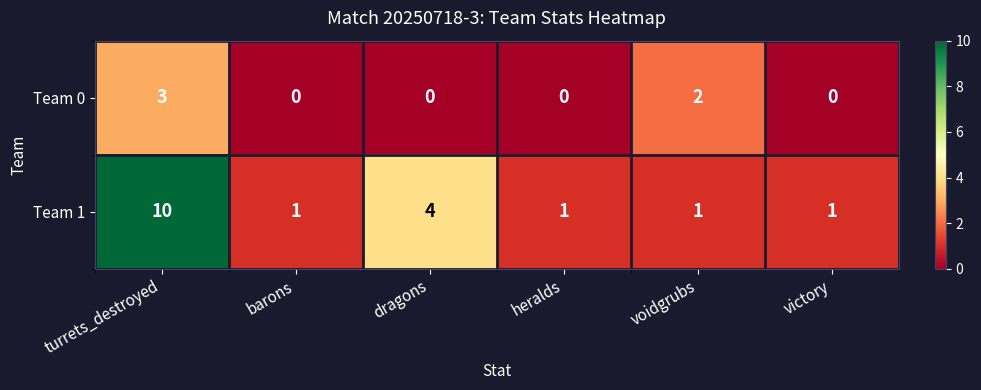

What is the total value across all series at turrets_destroyed?

13